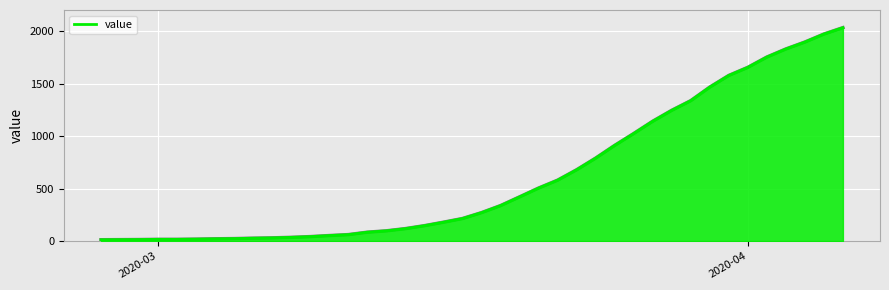

What is the greatest value displayed?

2032